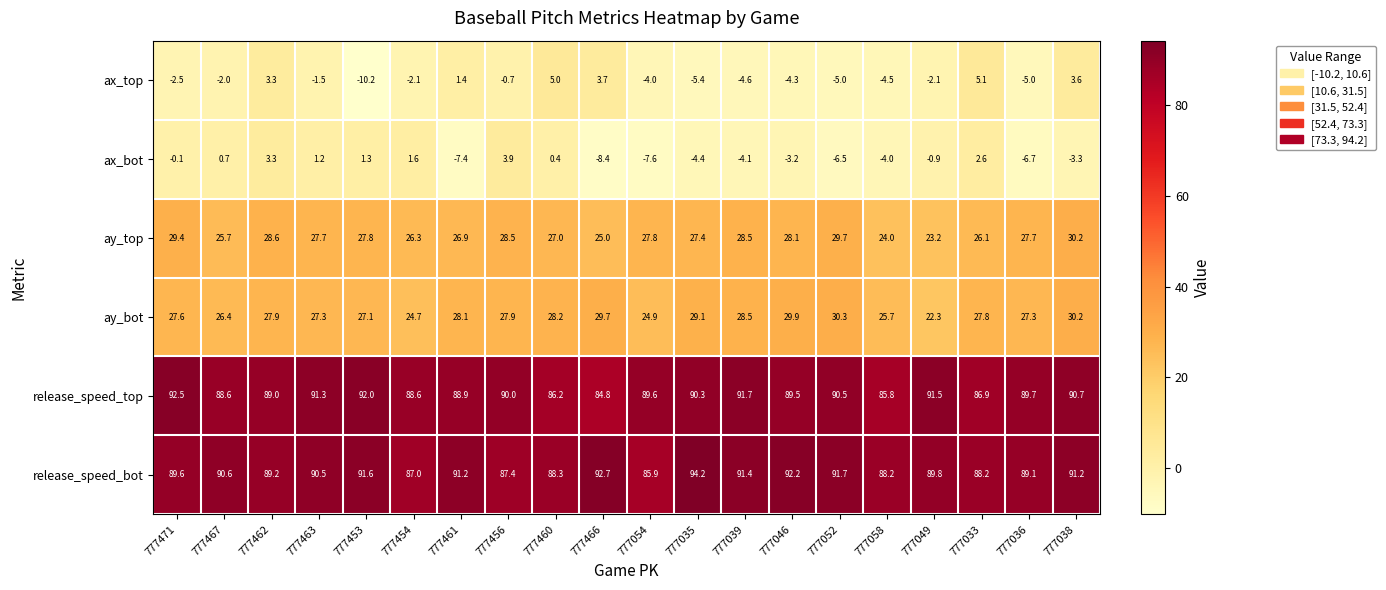

At which category does the chart reach its peak across all series?

777035